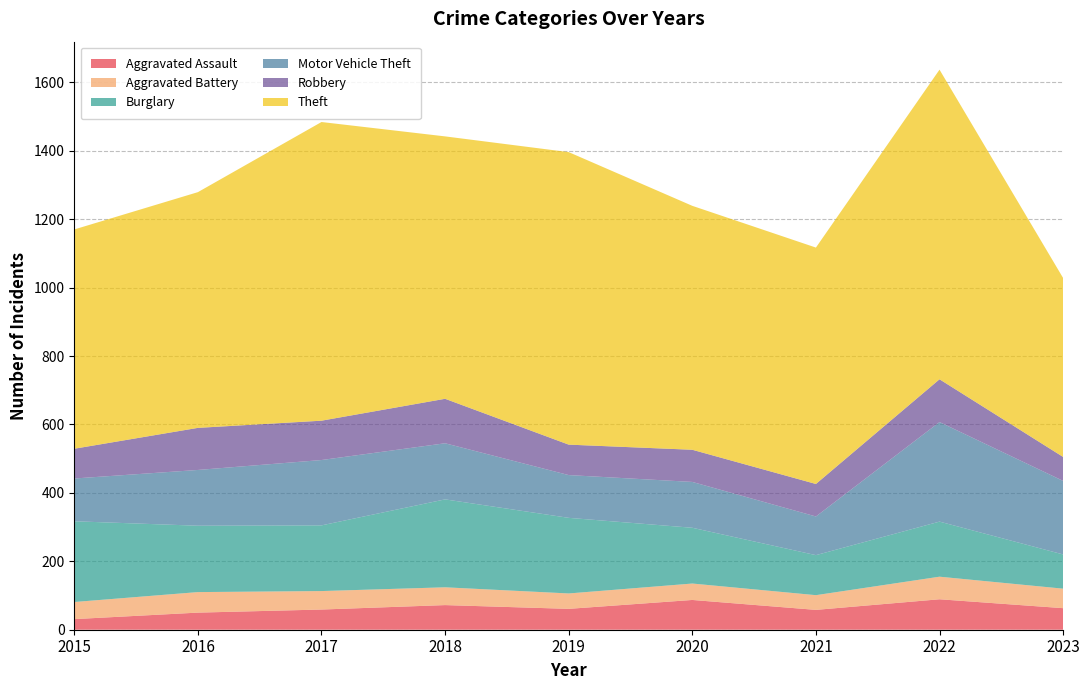

Reading right to left, extract all data points from this chart.

Aggravated Assault: 2023=63	2022=89	2021=58	2020=87	2019=61	2018=72	2017=59	2016=50	2015=31
Aggravated Battery: 2023=57	2022=66	2021=43	2020=48	2019=45	2018=52	2017=54	2016=60	2015=50
Burglary: 2023=100	2022=161	2021=117	2020=163	2019=221	2018=257	2017=192	2016=194	2015=236
Motor Vehicle Theft: 2023=215	2022=291	2021=113	2020=134	2019=125	2018=164	2017=191	2016=163	2015=125
Robbery: 2023=70	2022=125	2021=95	2020=94	2019=89	2018=130	2017=115	2016=123	2015=87
Theft: 2023=523	2022=905	2021=691	2020=713	2019=855	2018=767	2017=873	2016=689	2015=641